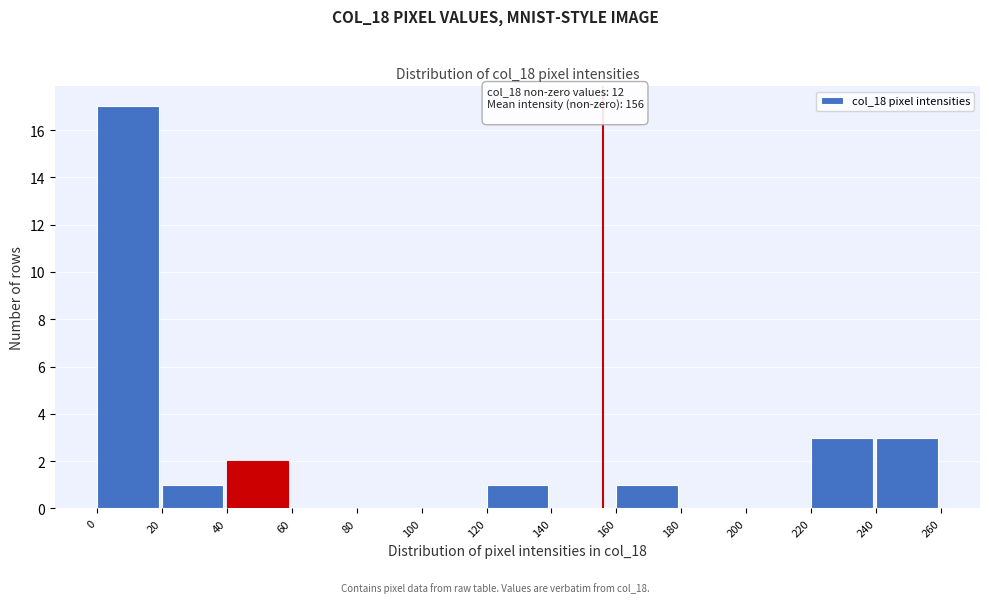

Which range on the x-axis has the tallest bar?

0 to 20